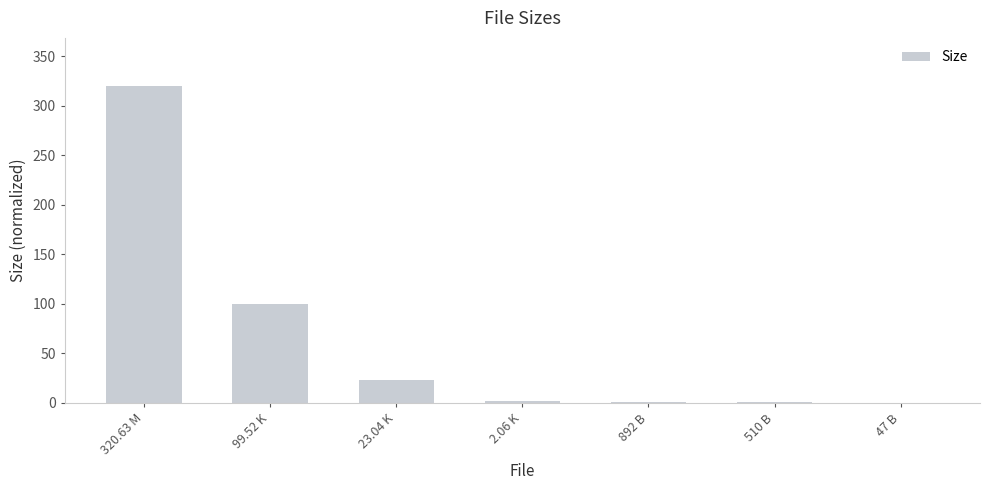

Count the number of values greater than 2.

4